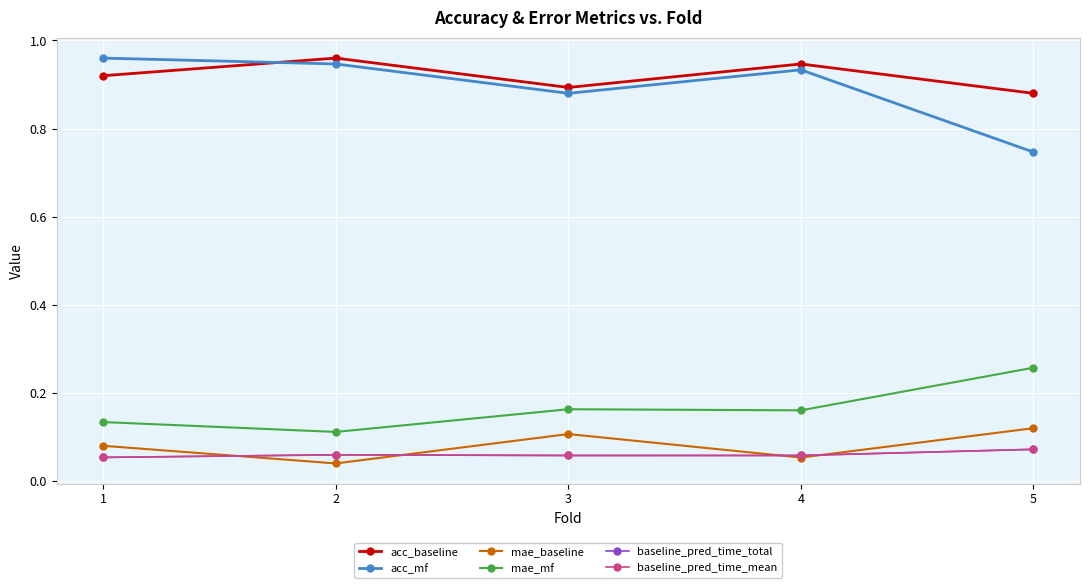

Does the chart have visible grid lines?

Yes